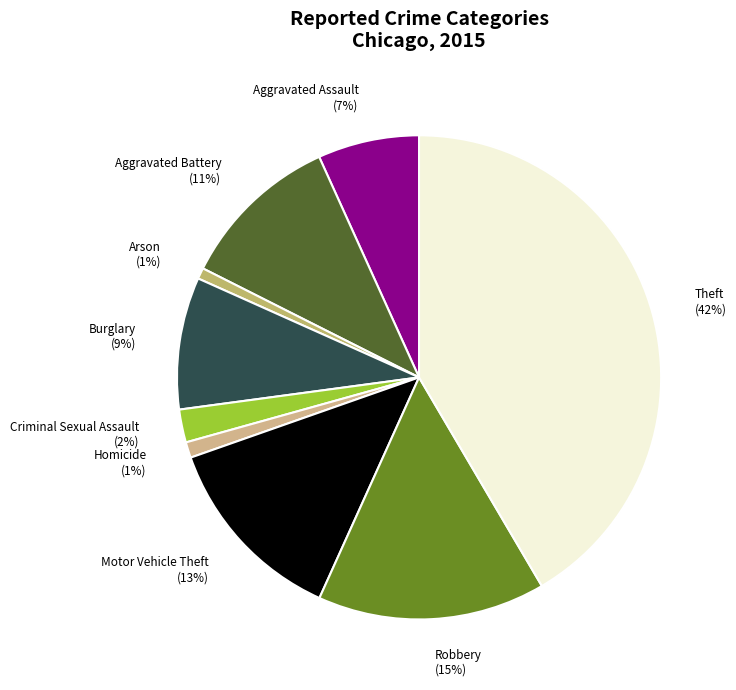

Is the sum of Criminal Sexual Assault (2%) and Theft (42%) greater than half?

No